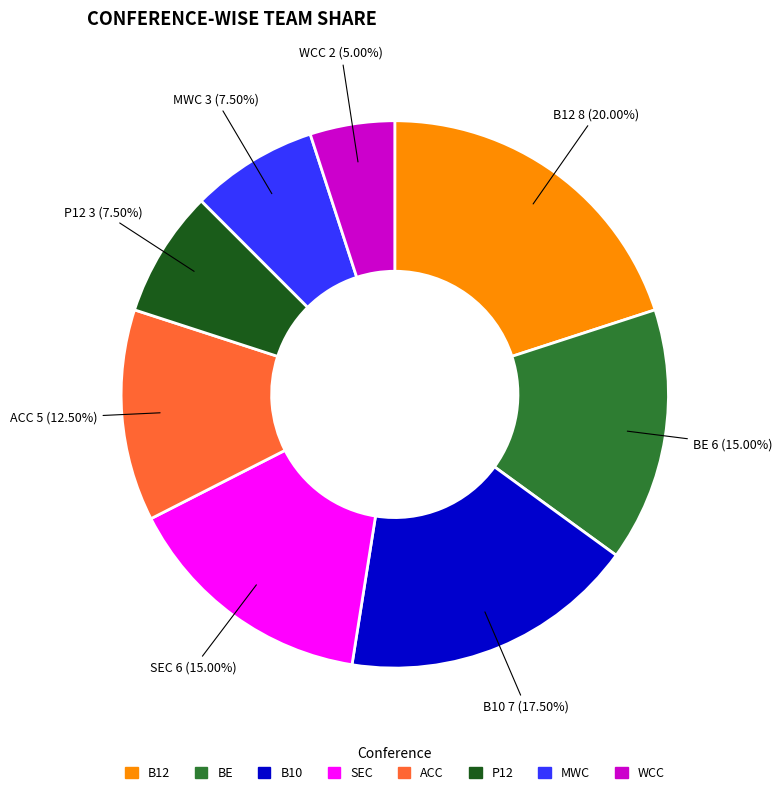

To the nearest percent, what percentage of the pie is BE?

15%